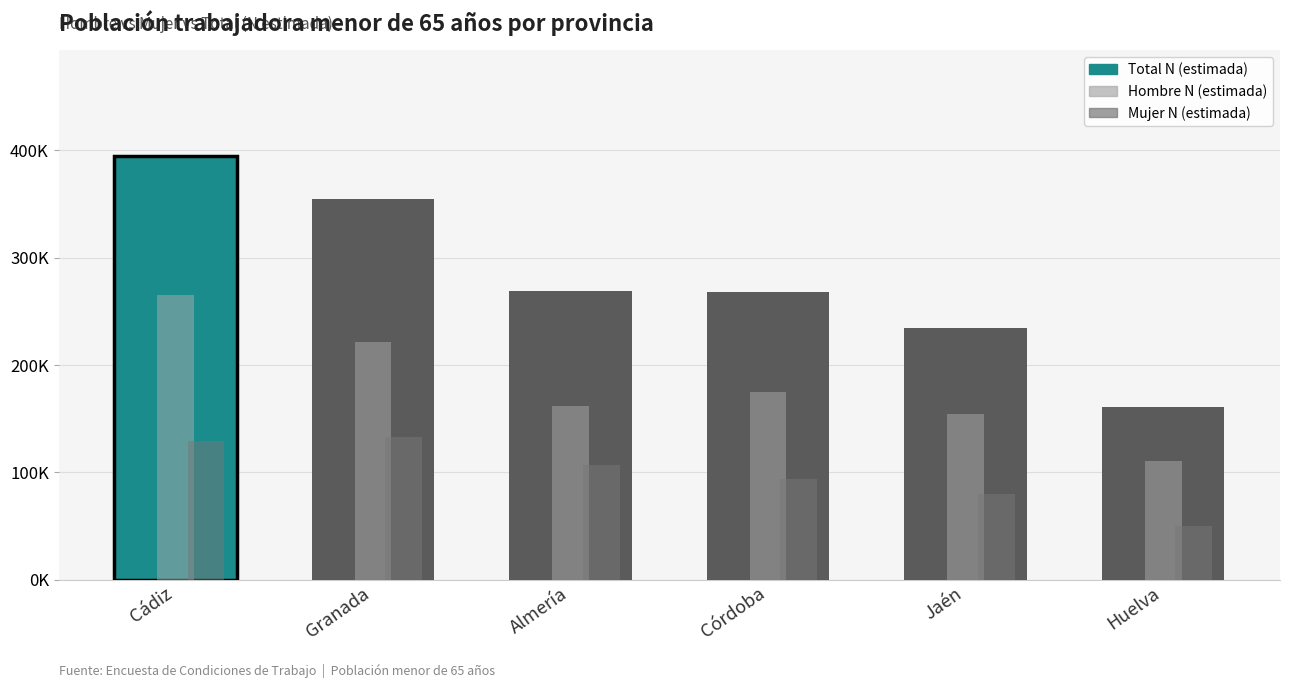

Does the chart contain stacked bars?

No